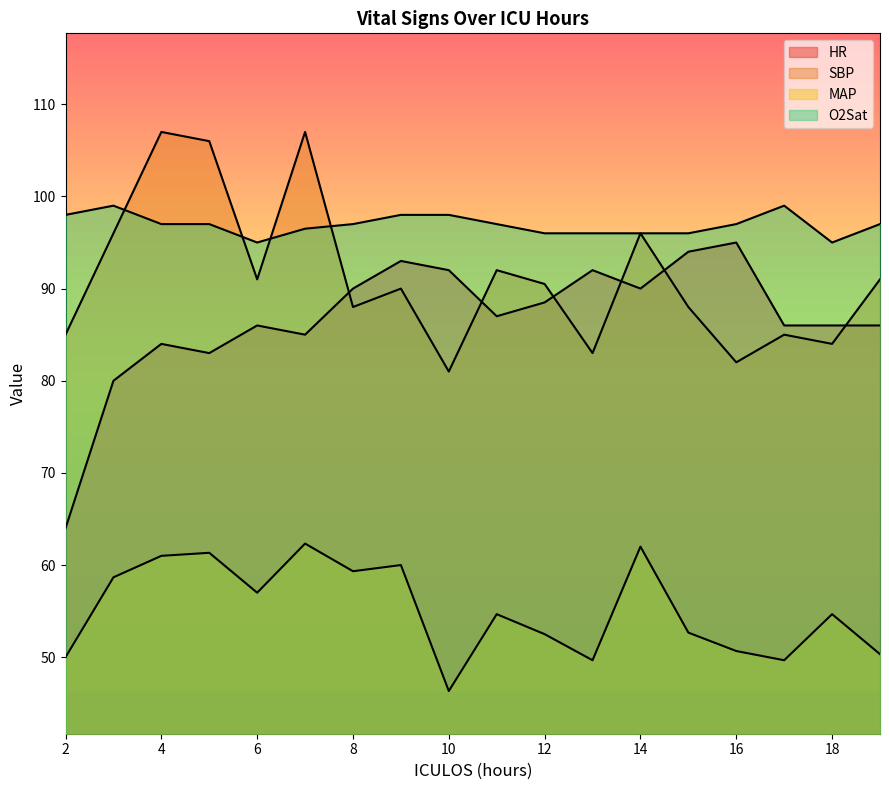

How many data points does each series have?

18